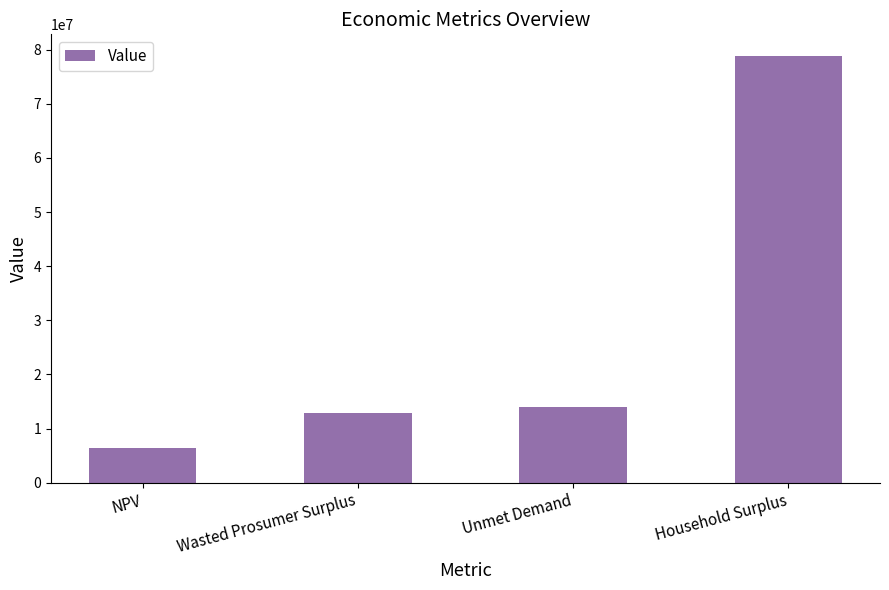

True or false: the data shows 12892704.5 at Wasted Prosumer Surplus.

True